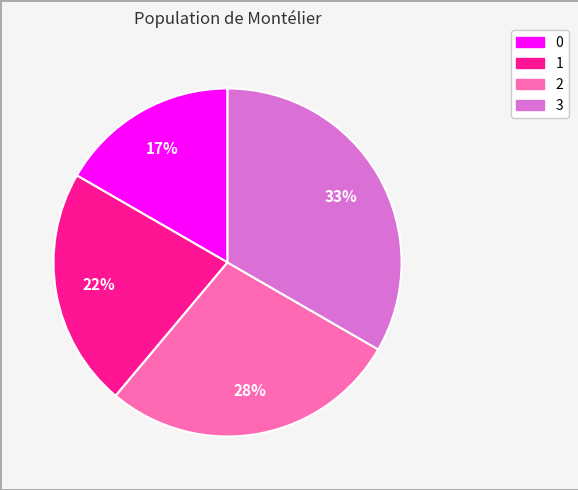

Is the sum of 1 and 0 greater than half?

No